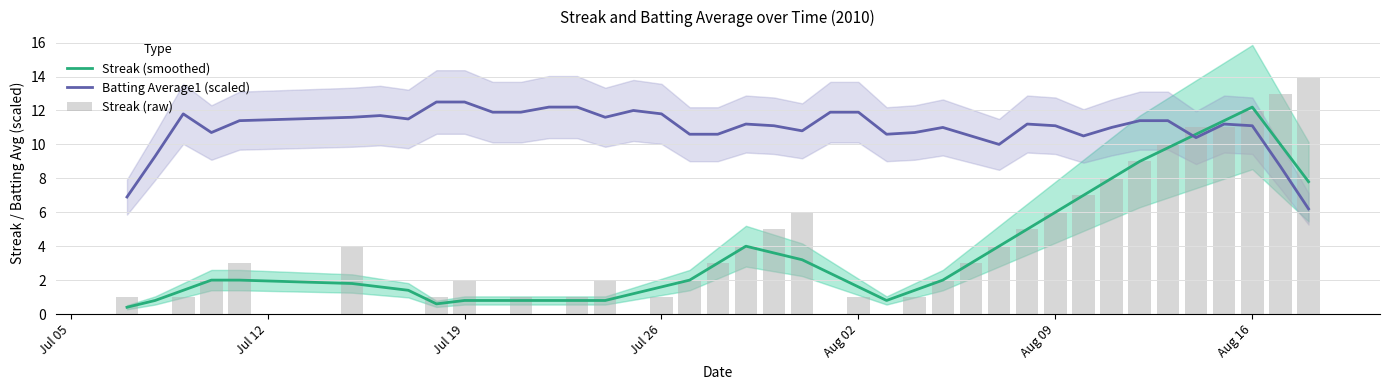

The Batting Average1 (scaled) series shows 5.8 at Jul 12. True or false?

False